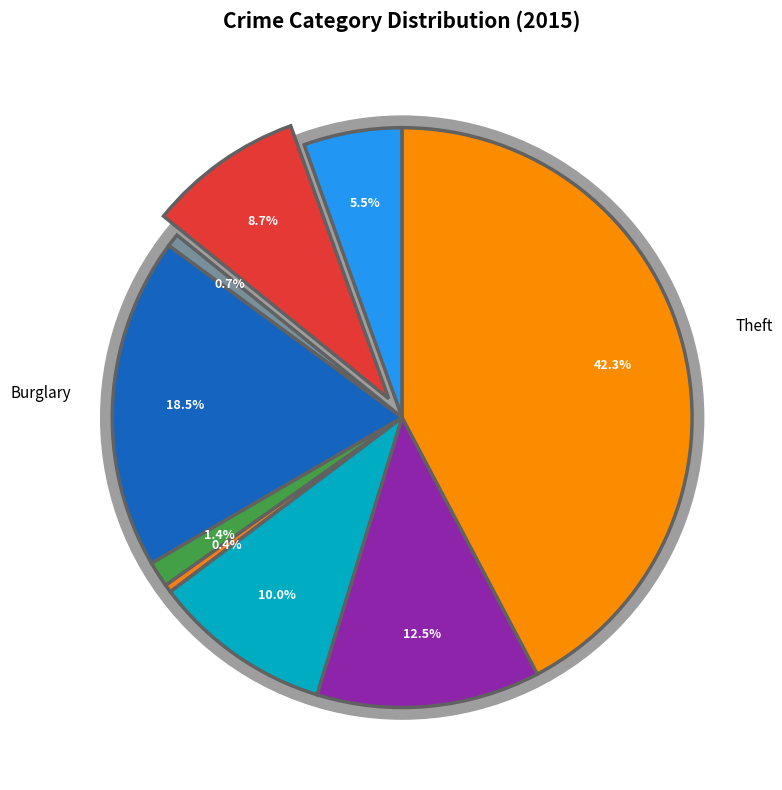

To the nearest percent, what is the average slice percentage?

11%